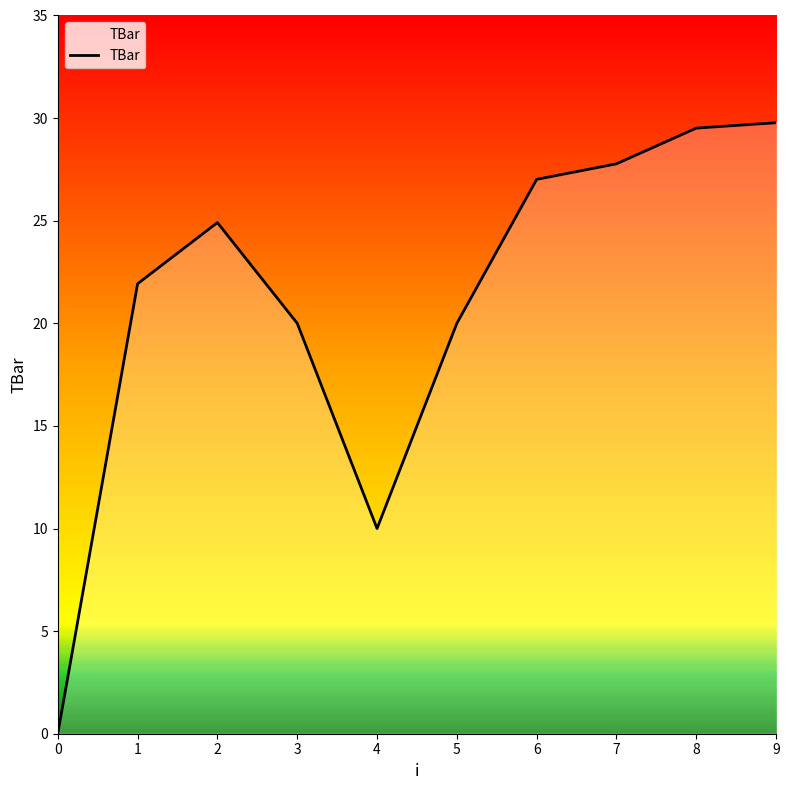

Reading left to right, transcribe all the data shown in this chart.

0.0	21.9	24.9	20.0	10.0	20.0	27.0	27.8	29.5	29.8